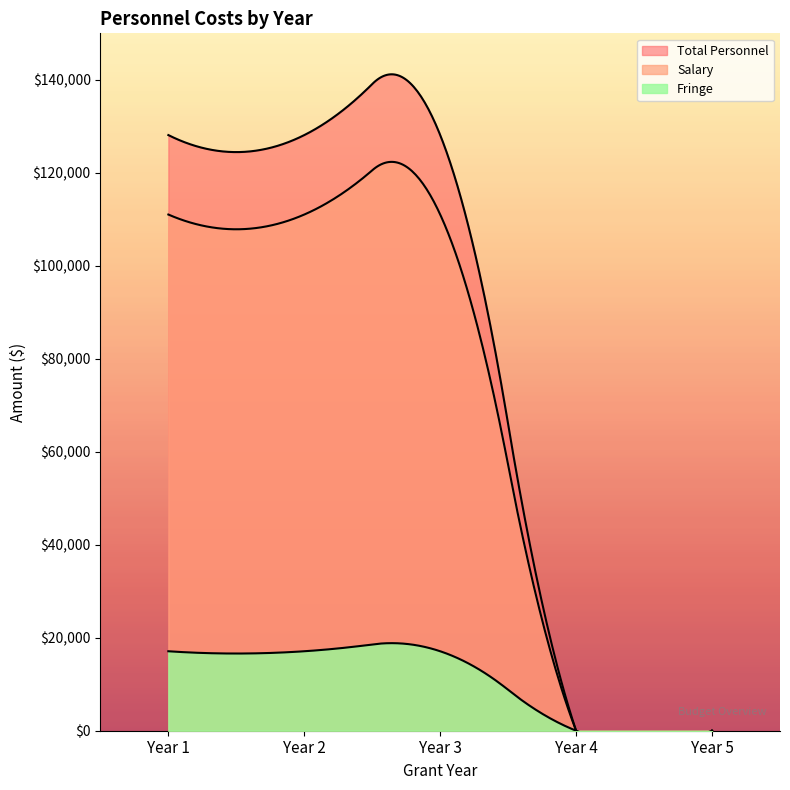

How many values in the Salary series are below 111025?

2